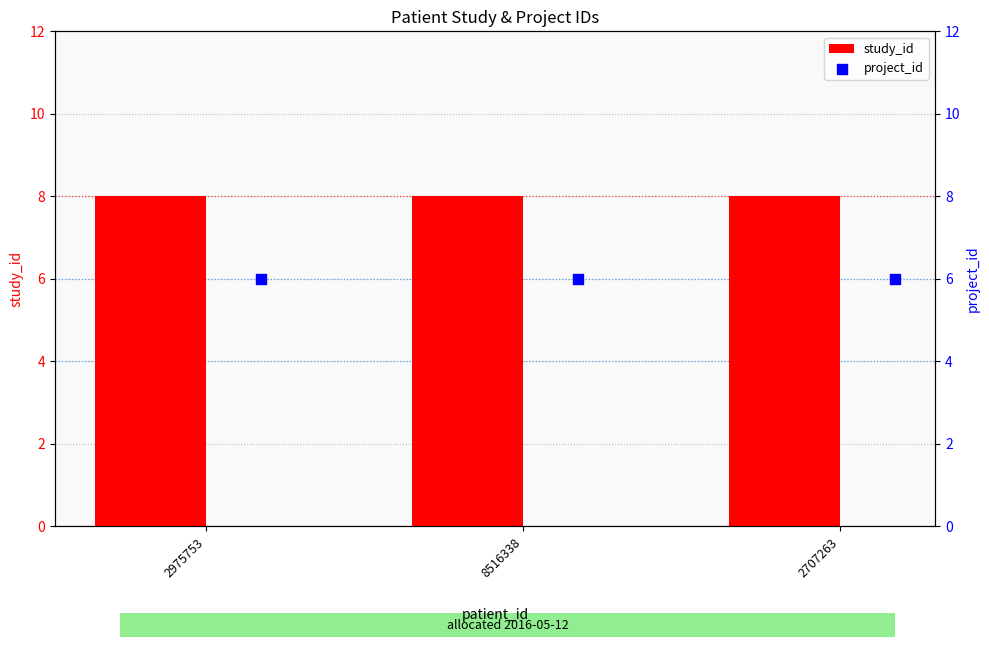

Which series has the largest total across all categories?

study_id